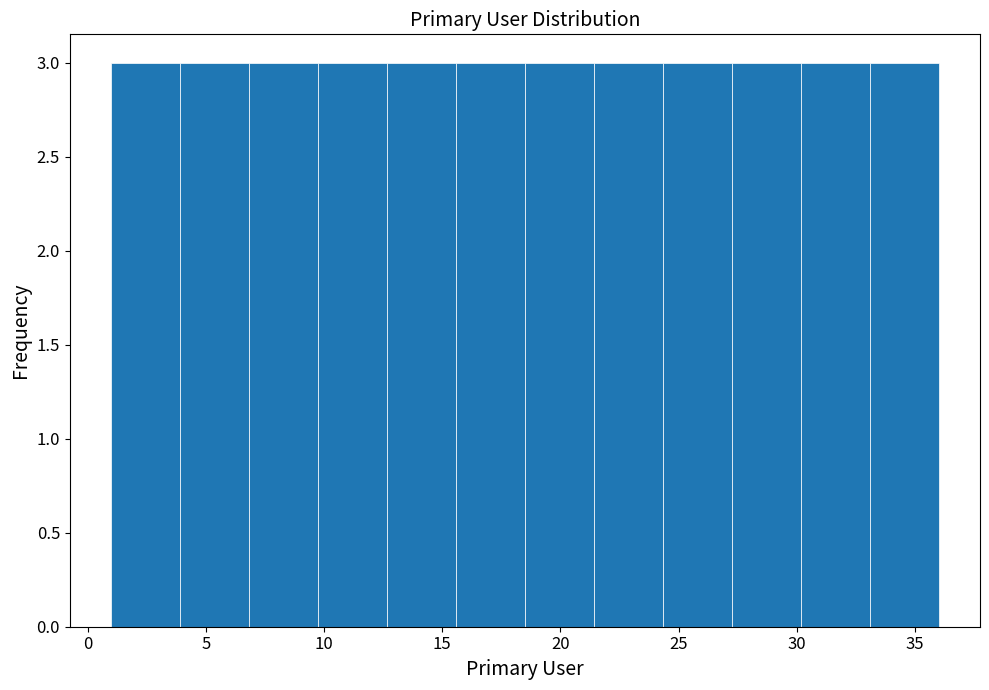

Reading left to right, transcribe this chart: for each bar, give the range it covers on the x-axis and its height. Neither the bar edges nor the heights are printed on the chart, so give them approximately, as read against the axes.

1.0 to 4.0: 3
4.0 to 7.0: 3
7.0 to 10.0: 3
10.0 to 12.5: 3
12.5 to 15.5: 3
15.5 to 18.5: 3
18.5 to 21.5: 3
21.5 to 24.5: 3
24.5 to 27.5: 3
27.5 to 30.0: 3
30.0 to 33.0: 3
33.0 to 36.0: 3